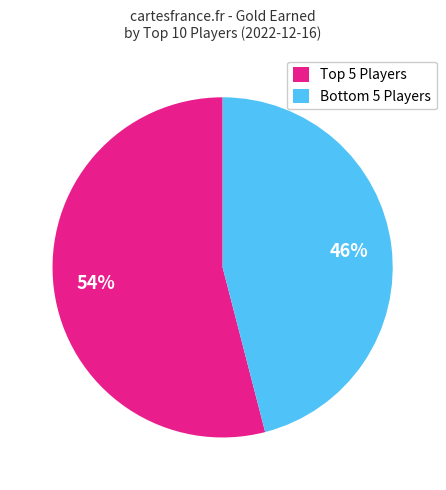

Is there a majority slice in this chart?

Yes